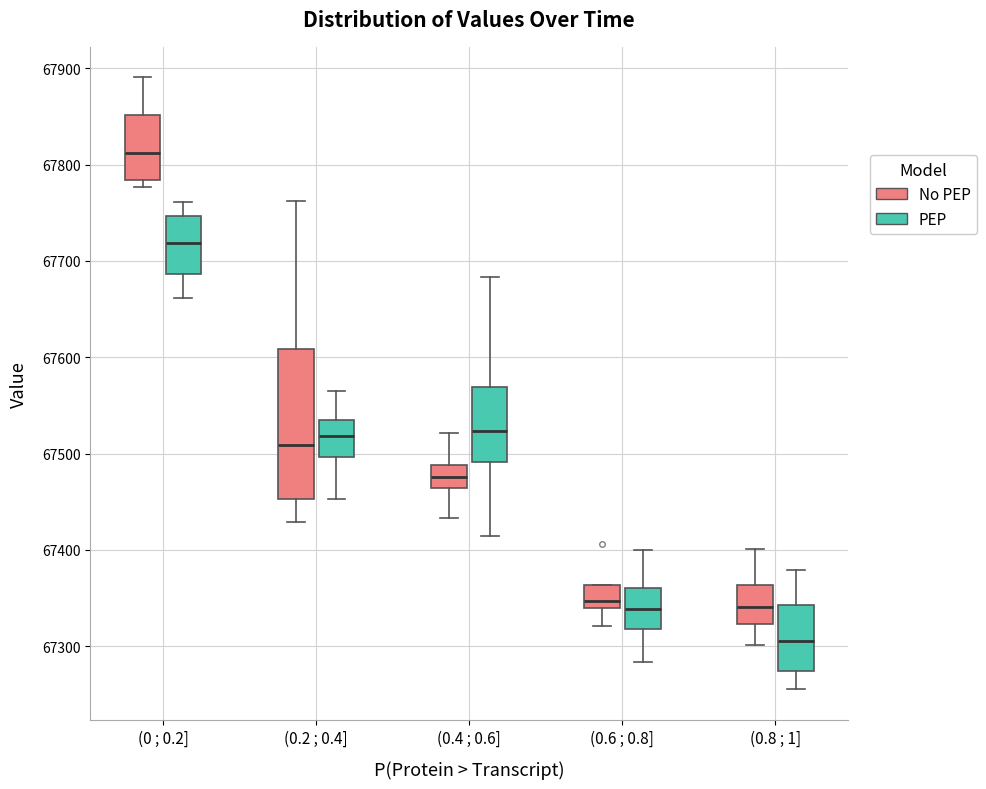

Where does the median line of the box for (0.4 ; 0.6] (PEP) sit on the y-axis? The values are not printed on the chart, so give them approximately, as read against the axis.

67520